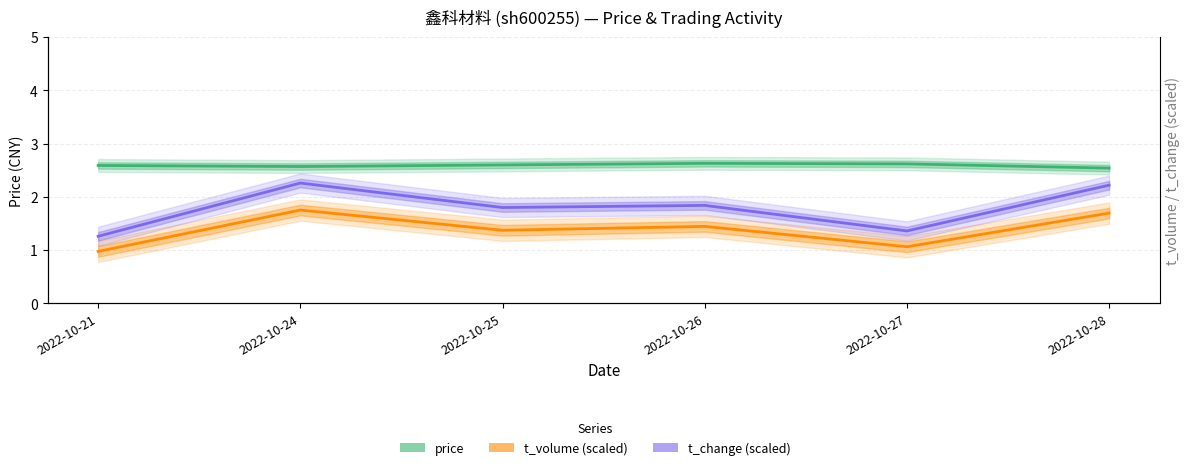

True or false: price and t_volume (scaled) intersect in this chart.

False